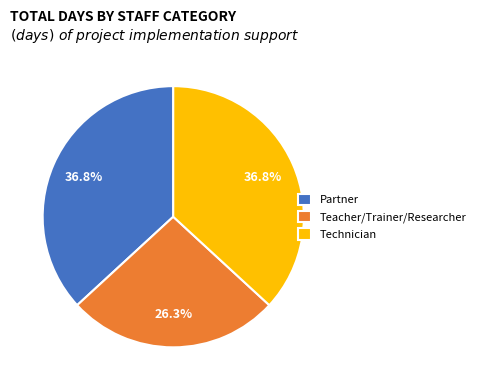

How many segments does this pie chart have?

3